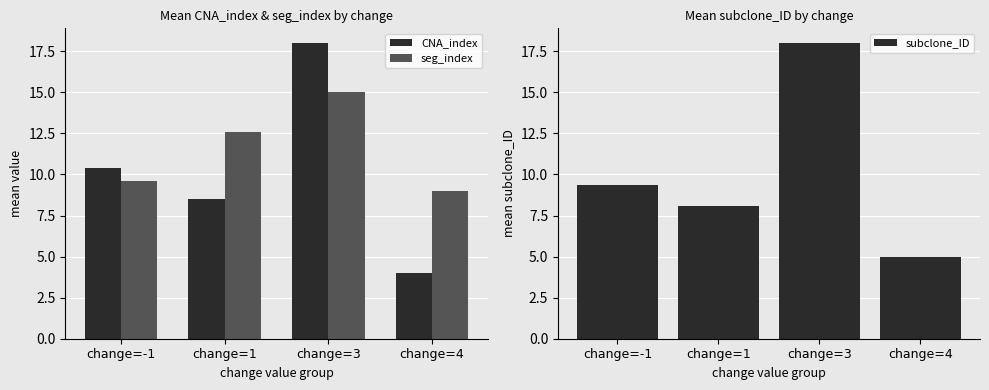

At how many categories does at least one series exceed 13?

1